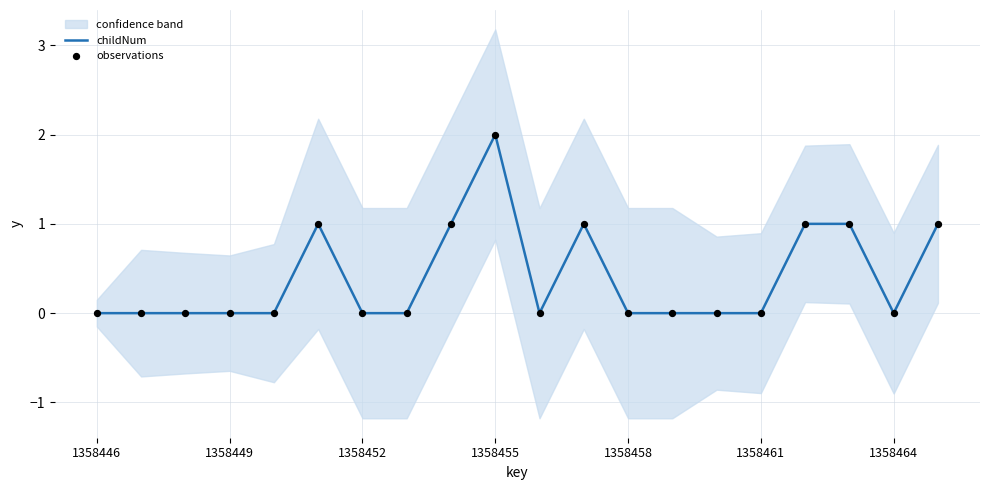

Which series contains the lowest Y value?

childNum